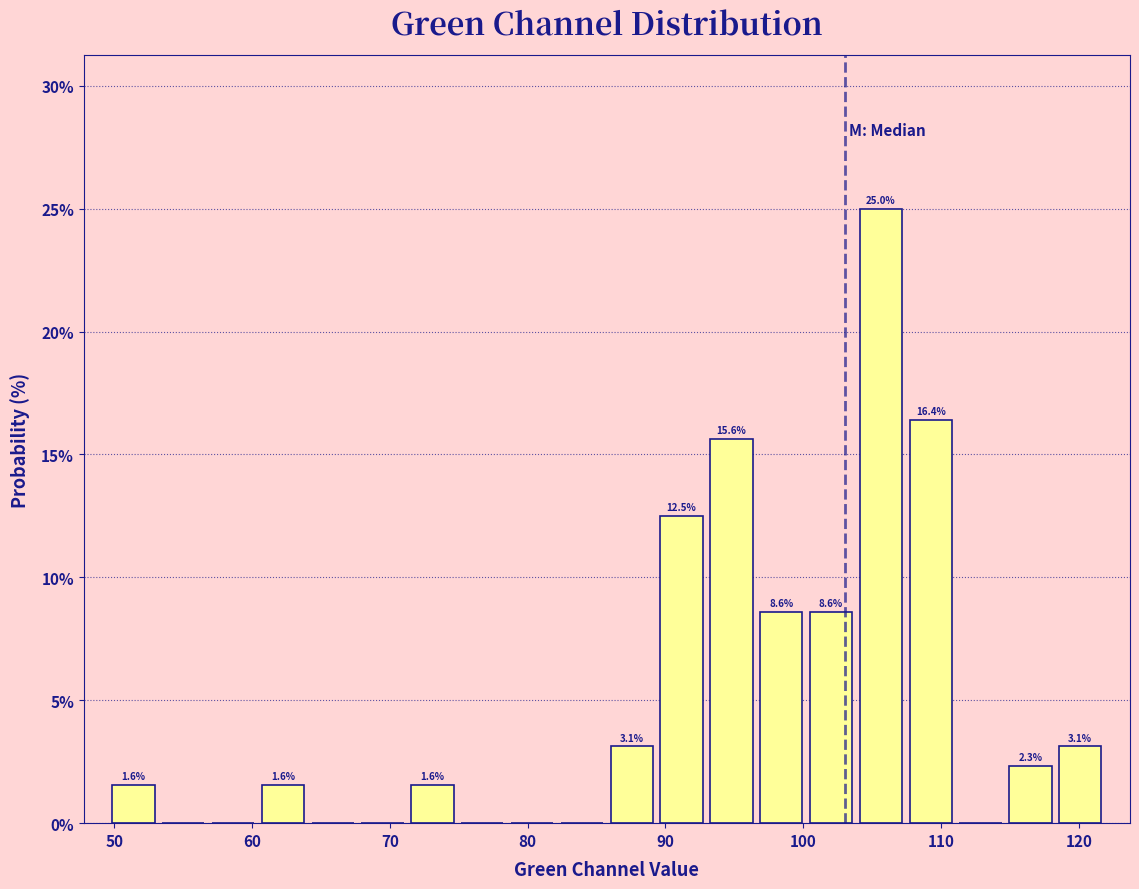

Read against the x-axis, roughly where is the centre of the tallest bar?

106